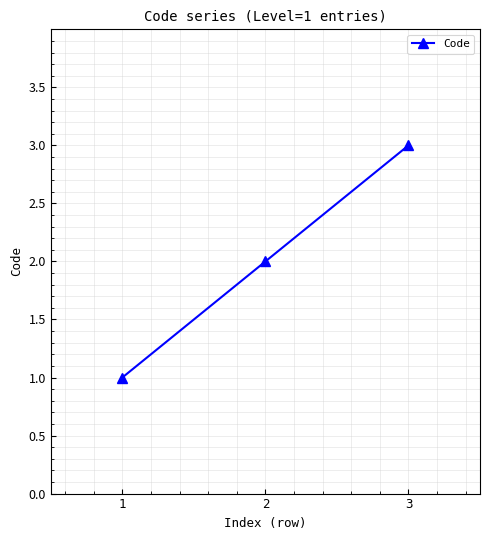

Rank the categories by value from lowest to highest.

1, 2, 3